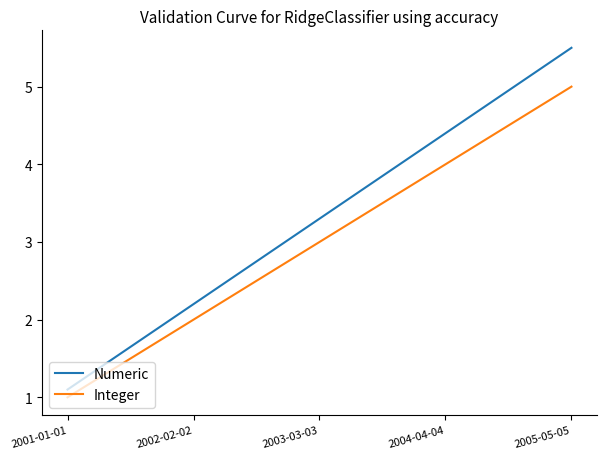

Between 2003-03-03 and 2005-05-05, which series saw the biggest shift?

Numeric